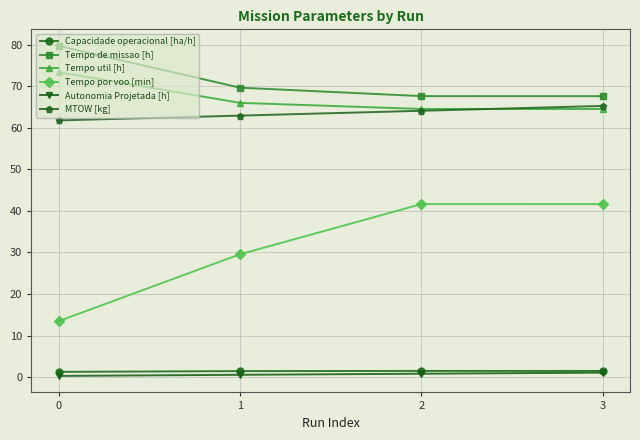

True or false: Tempo por voo [min] has a value of 12.0 at 3.

False